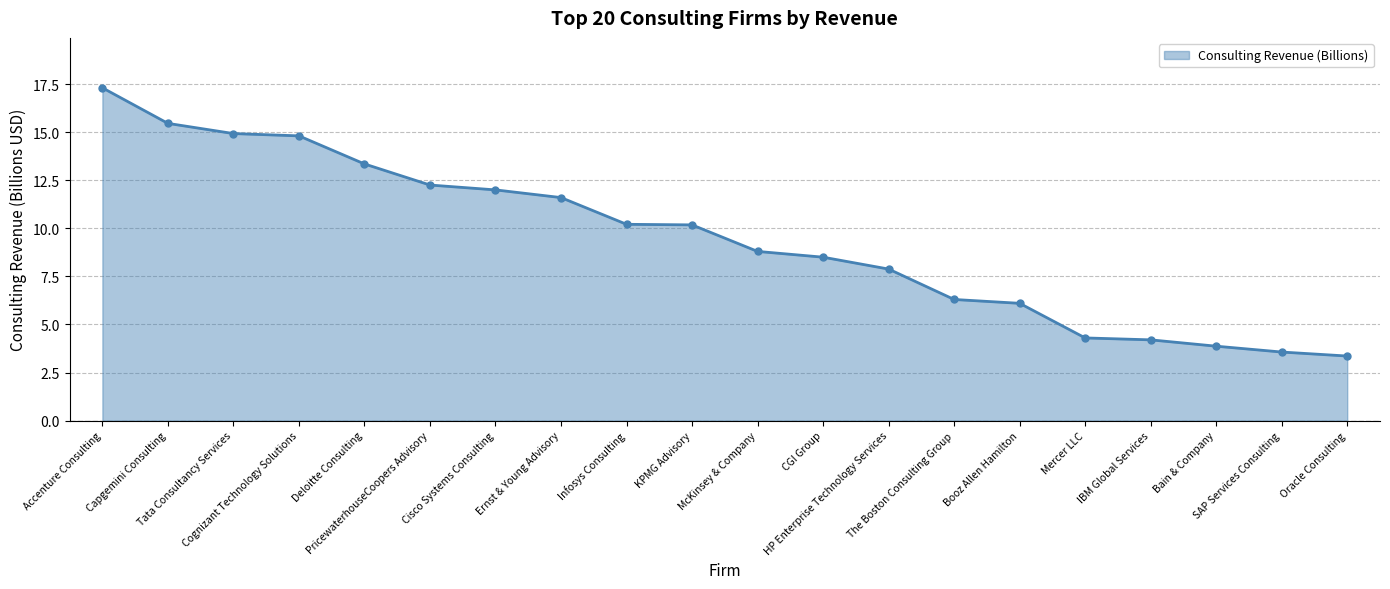

What is the difference between the maximum and minimum values?

14.0